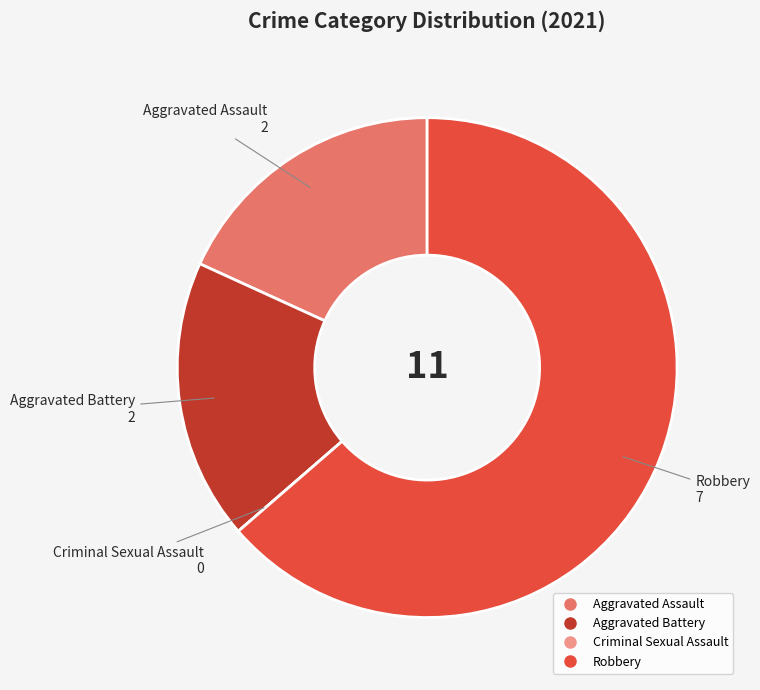

True or false: Robbery accounts for 54% of the total.

False